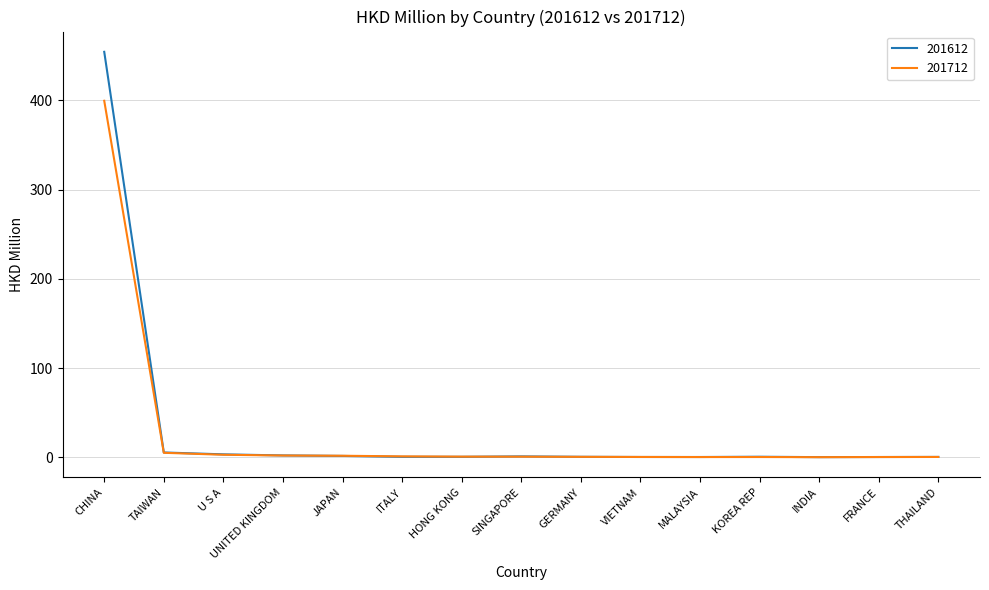

What position from the right is JAPAN?

11